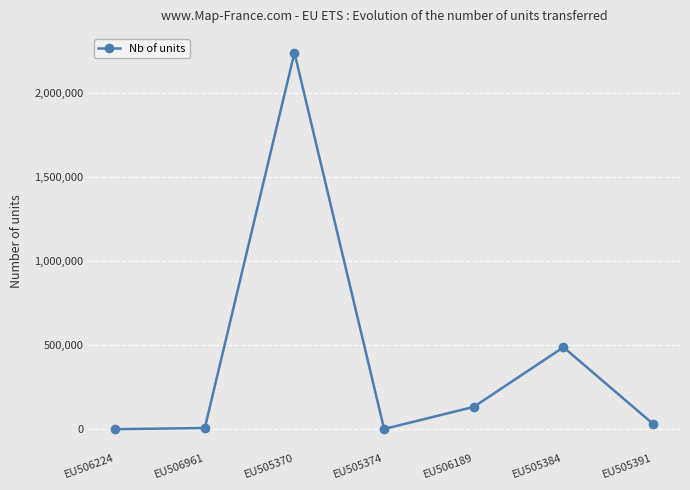

At which category does the chart reach its peak across all series?

EU505370